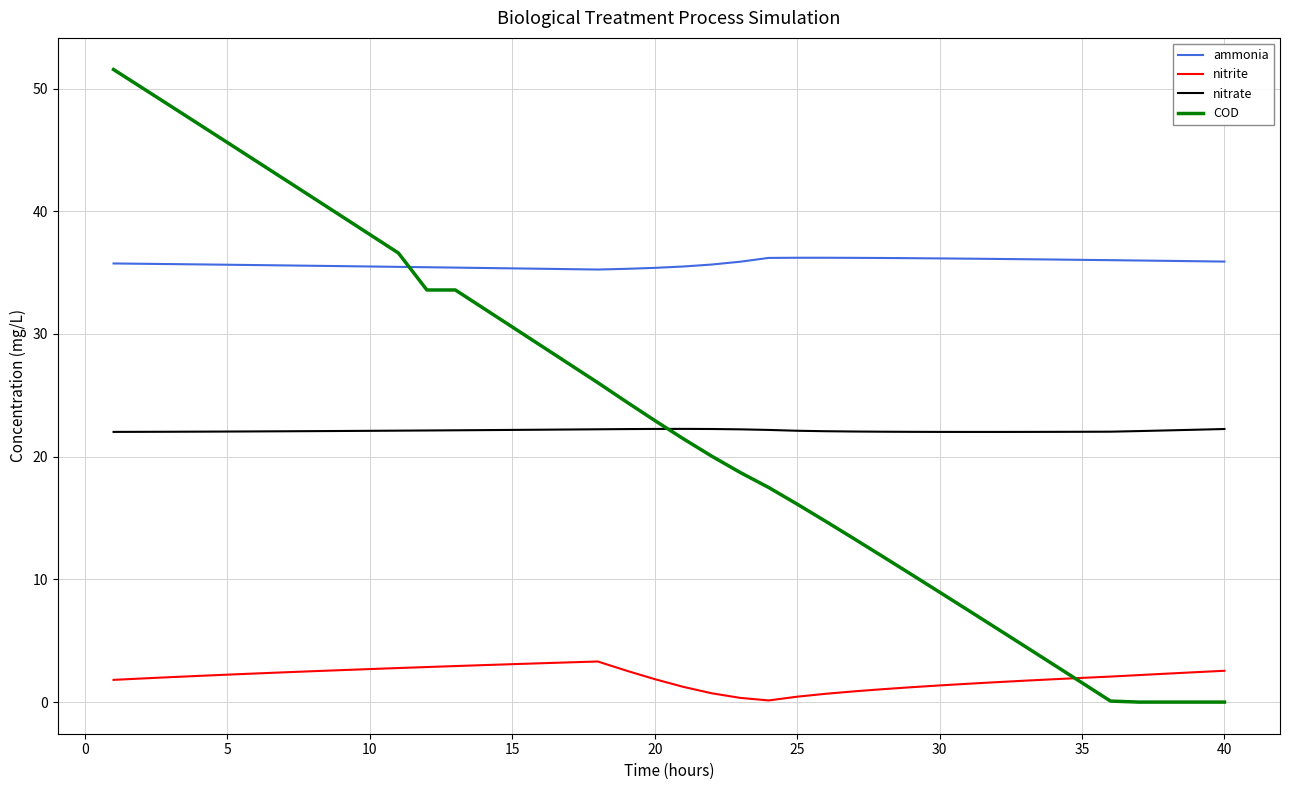

What is the highest value of the COD series?

51.6